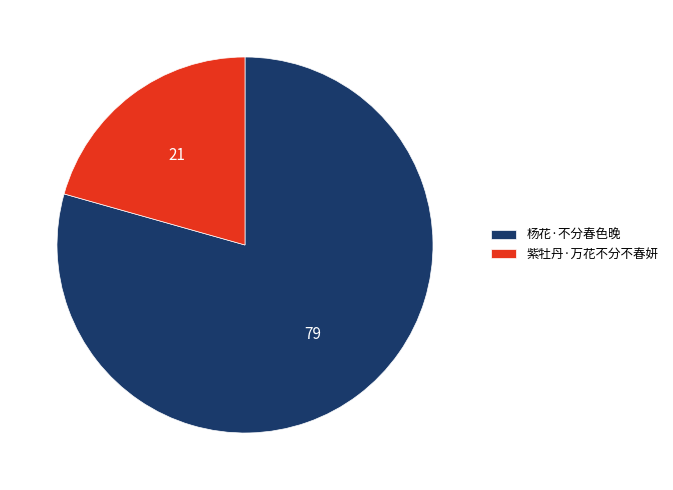

What is the smallest slice in the pie chart?

紫牡丹·万花不分不春妍